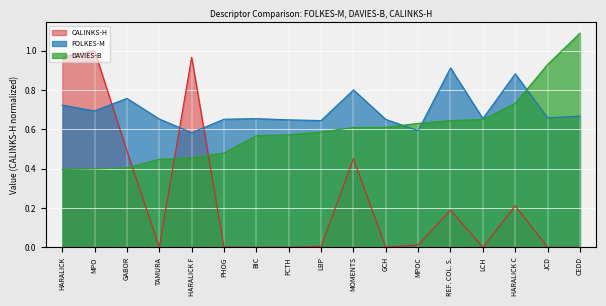

Does the chart display data point markers on the line(s)?

No